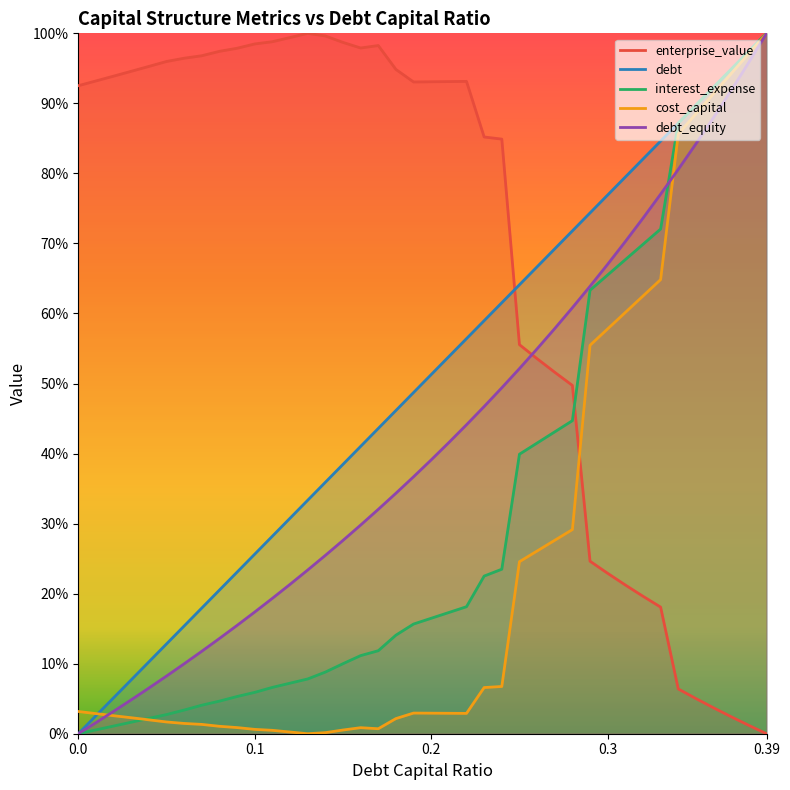

True or false: debt_capital has more than 0 interior local peaks.

False